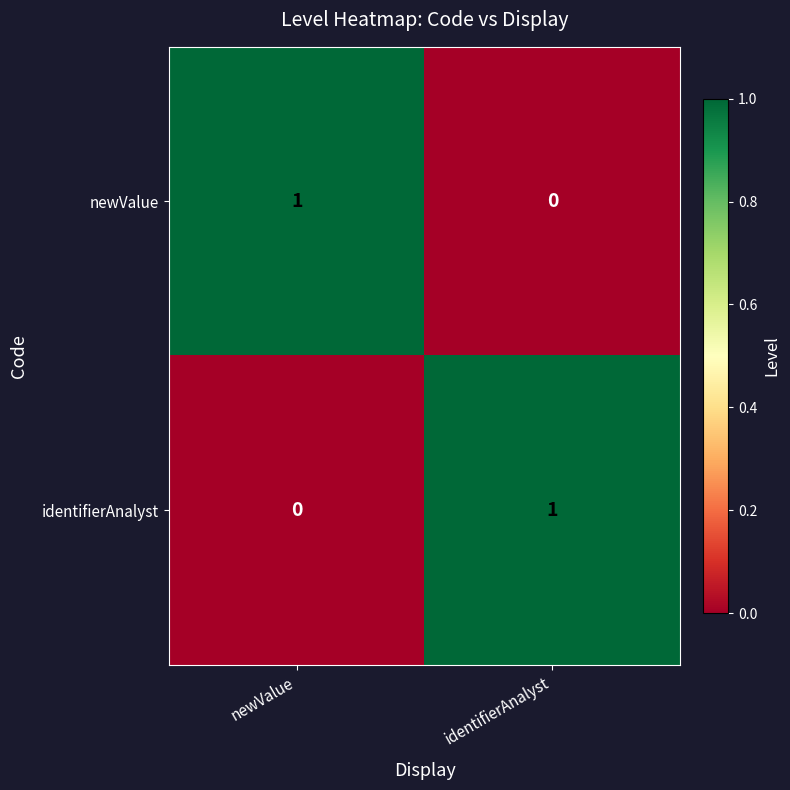

At which label does newValue reach its minimum?

identifierAnalyst